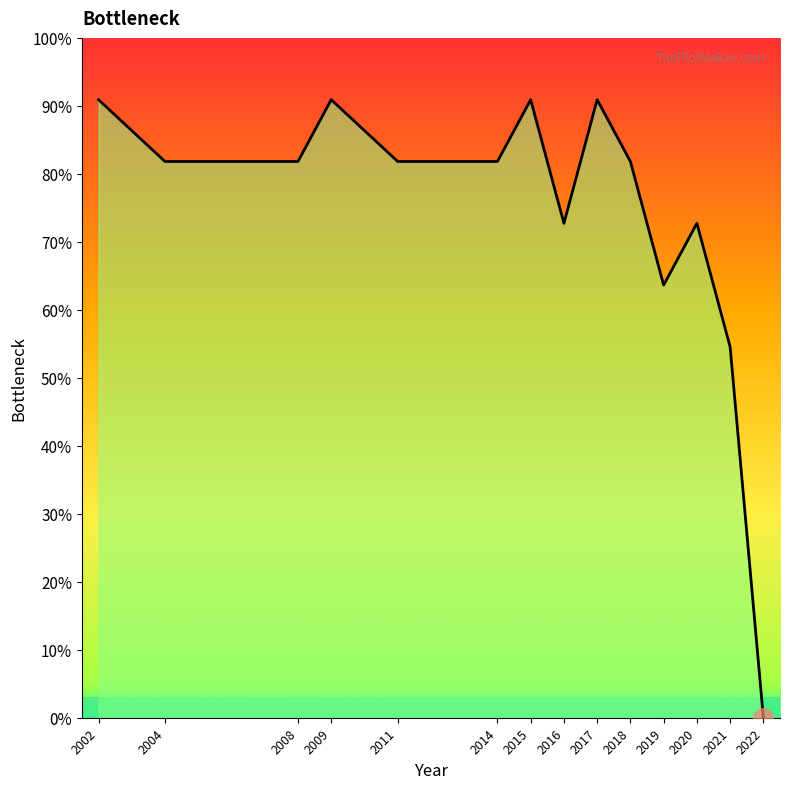

The value at 2016 is 1.2. True or false?

False